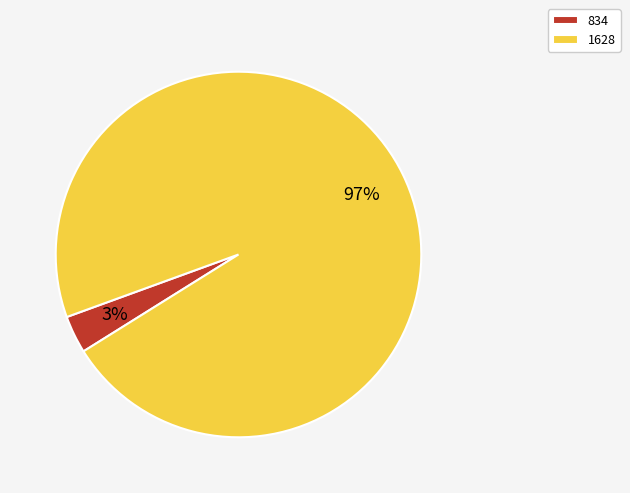

The 834 slice represents 3% of the pie. True or false?

True